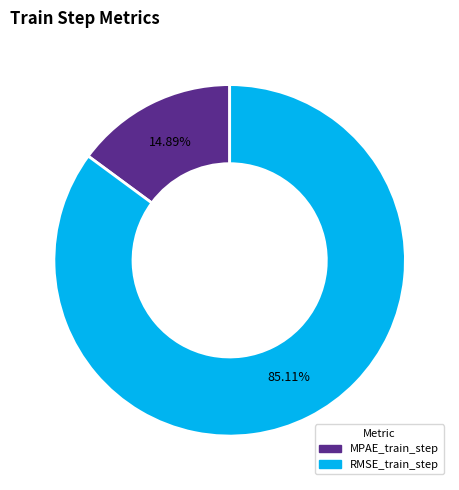

The RMSE_train_step slice represents 85% of the pie. True or false?

True